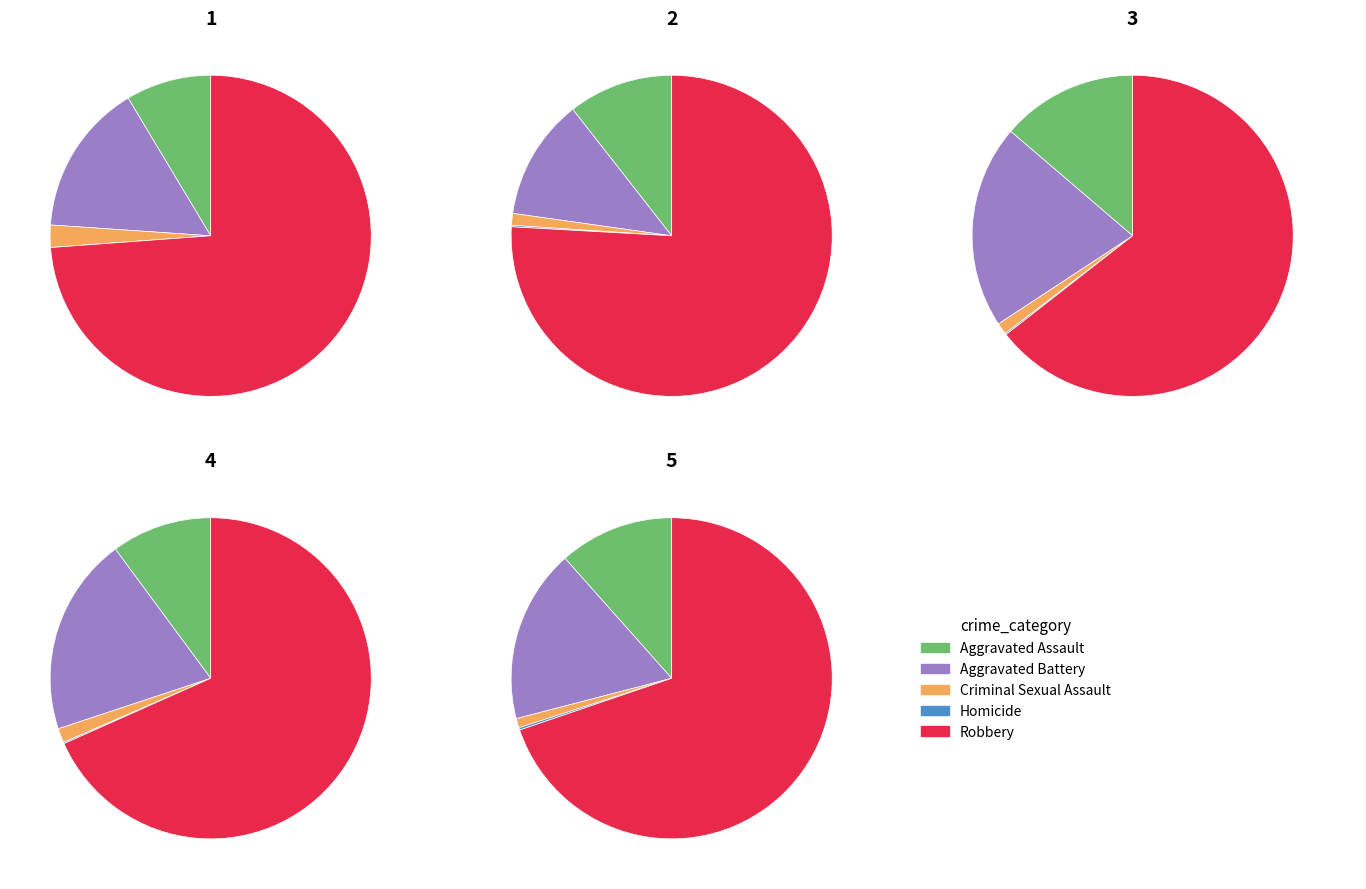

To the nearest percent, what is the difference between the largest and smallest slice percentages?

68%